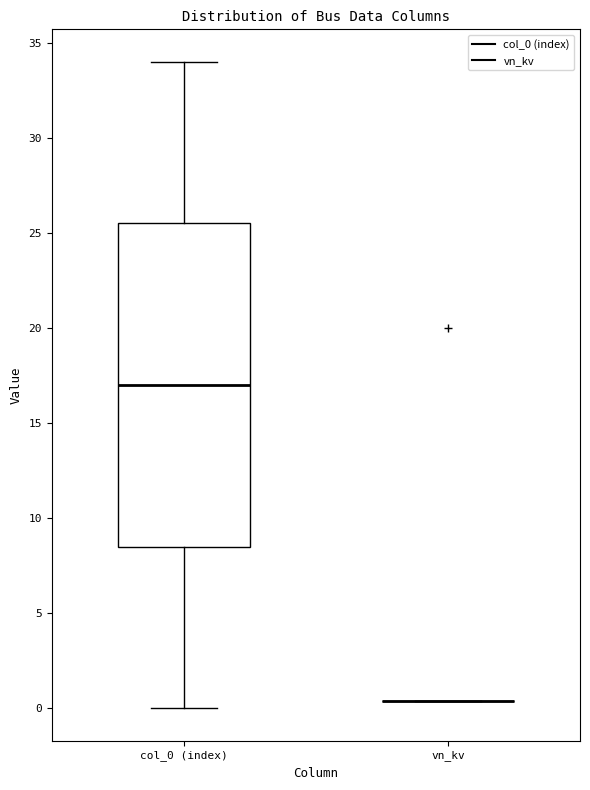

Which box is the tallest, from its lower edge to its upper edge?

col_0 (index)